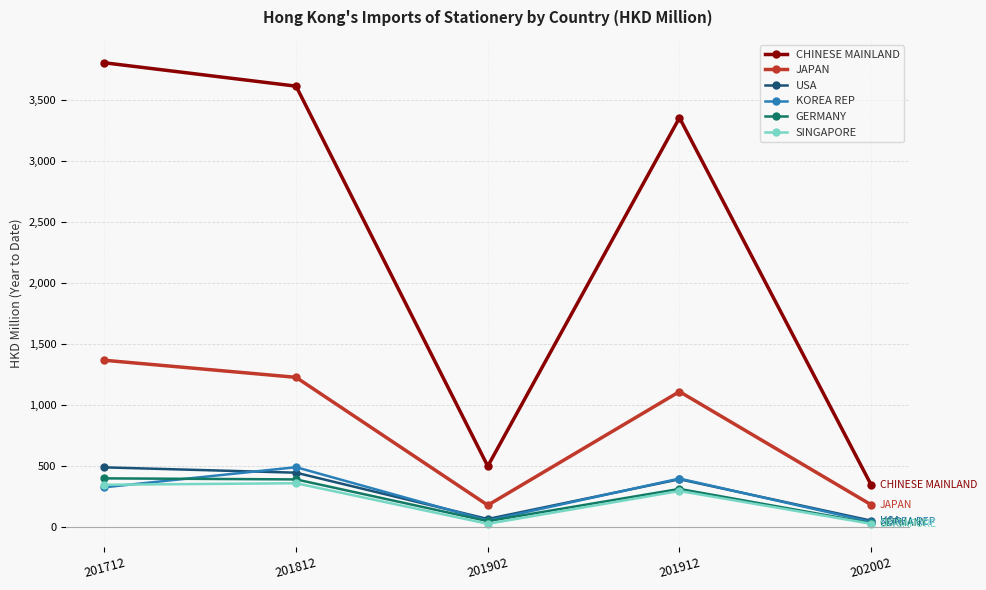

True or false: GERMANY has a value of 166.0 at 201712.

False